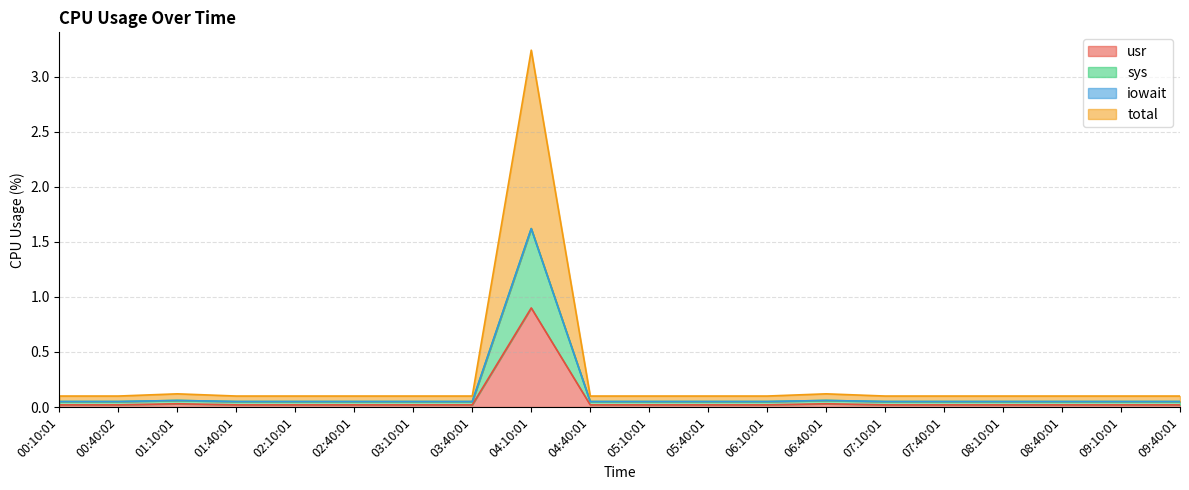

The total series shows 0.0 at 03:10:01. True or false?

False